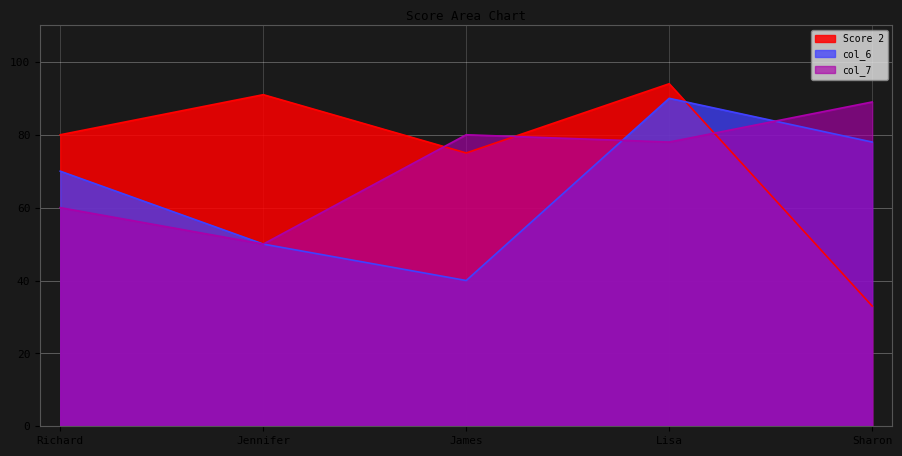

At which category does col_6 reach its first local peak?

Lisa